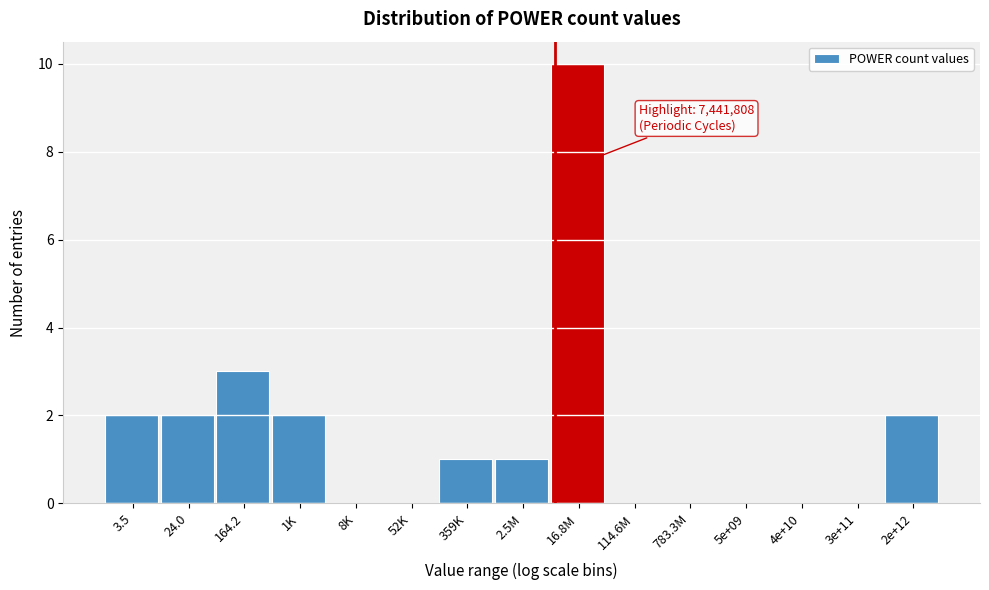

Reading left to right, what are all the values shown in this chart?

3.5=2	24.0=2	164.2=3	1K=2	8K=0	52K=0	359K=1	2.5M=1	16.8M=10	114.6M=0	783.3M=0	5e+09=0	4e+10=0	3e+11=0	2e+12=2